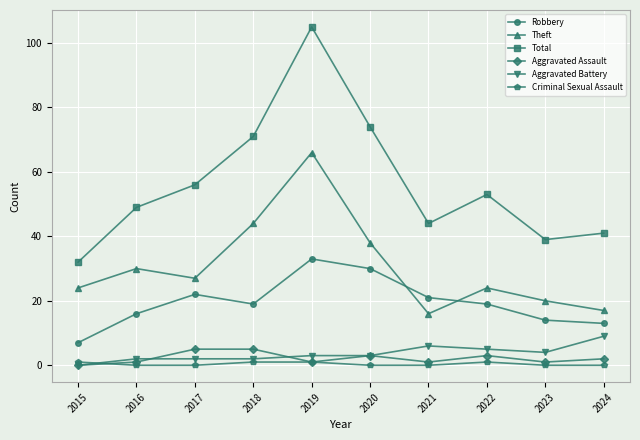

True or false: Aggravated Assault and Robbery cross at least once.

False